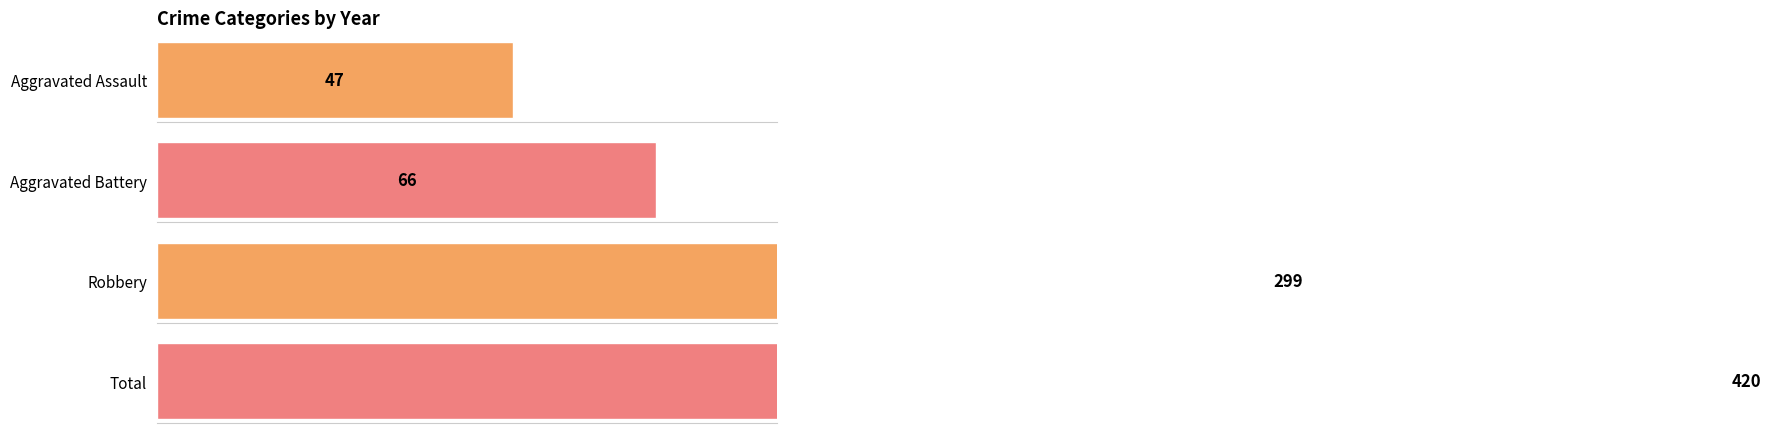

Rank the series by their maximum value, from highest to lowest.

Total, Robbery, Aggravated Battery, Aggravated Assault